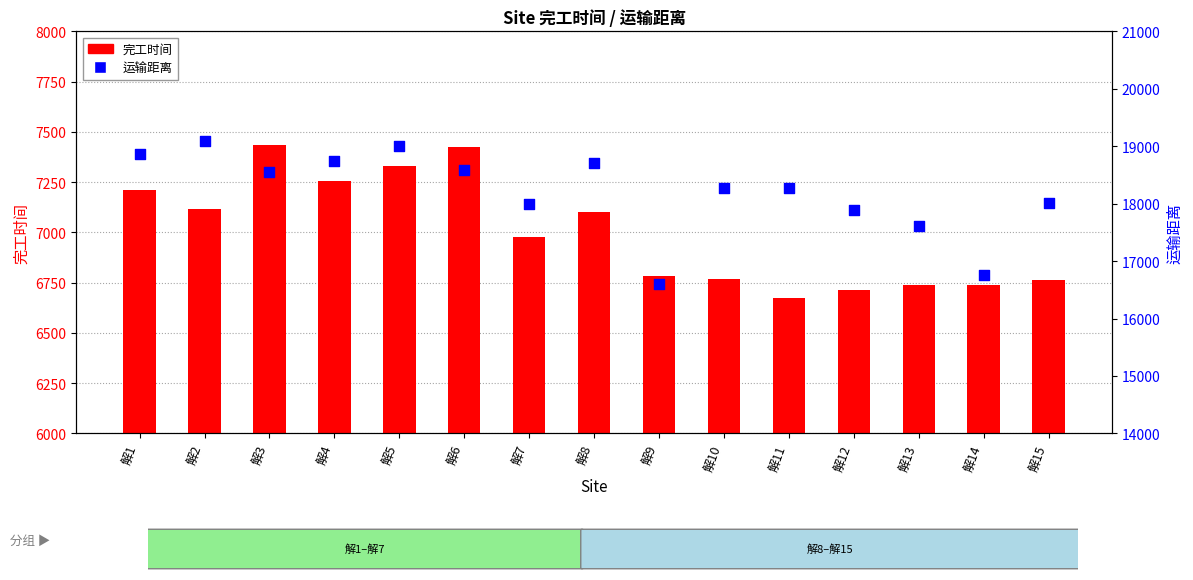

At how many categories does at least one series exceed 18792?

3